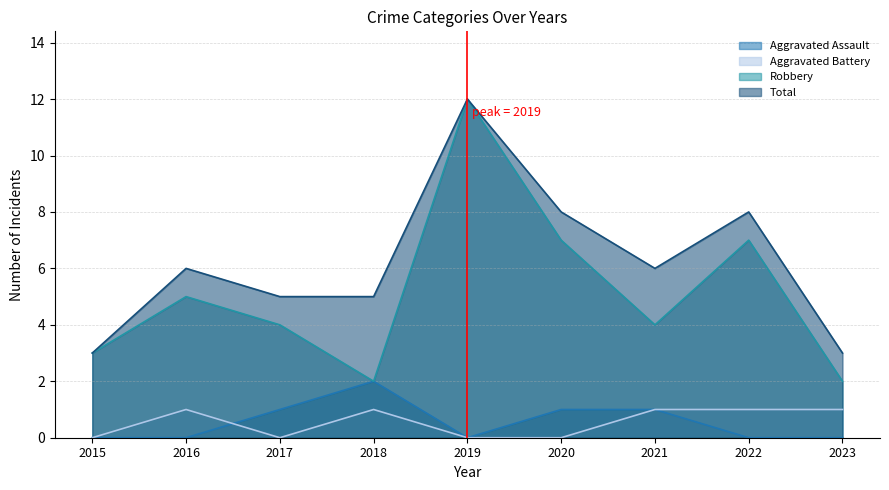

At 2018, list the series in order from largest to smallest.

Total, Aggravated Assault, Robbery, Aggravated Battery